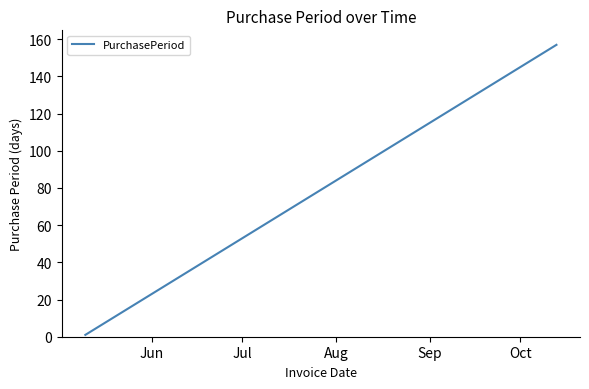

What is the sum of all values?

348